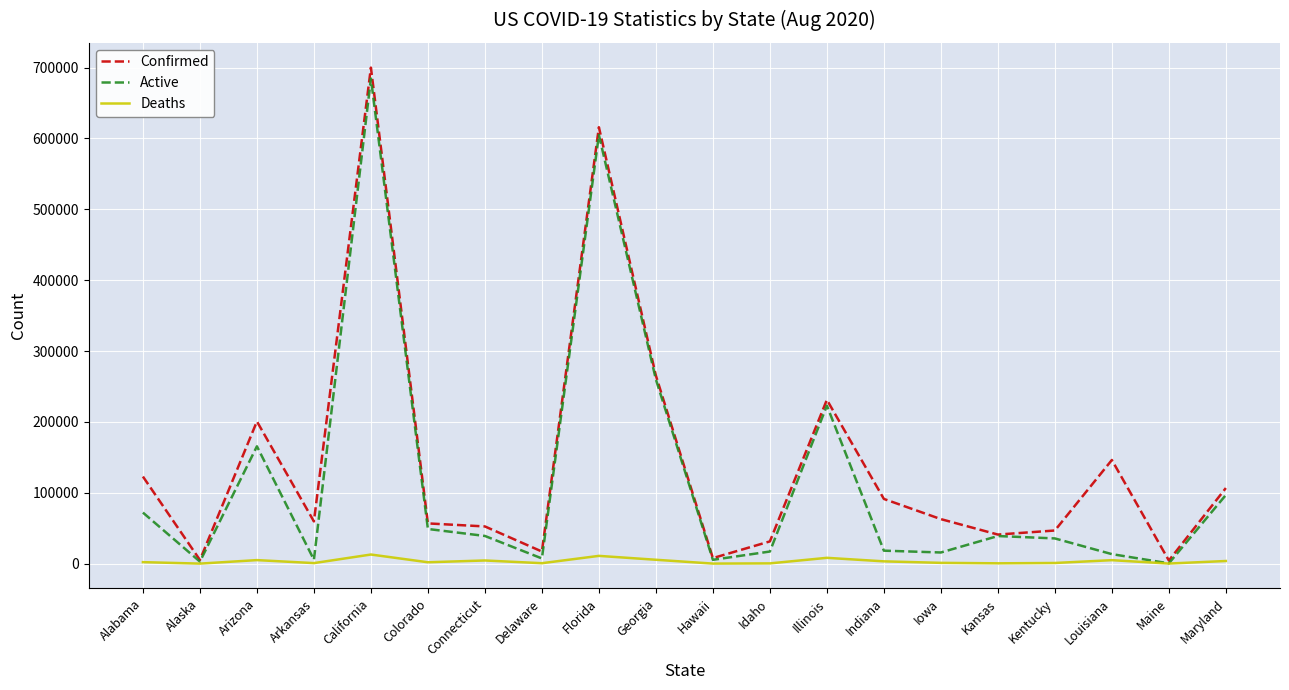

The Confirmed series shows 41027 at Kansas. True or false?

True